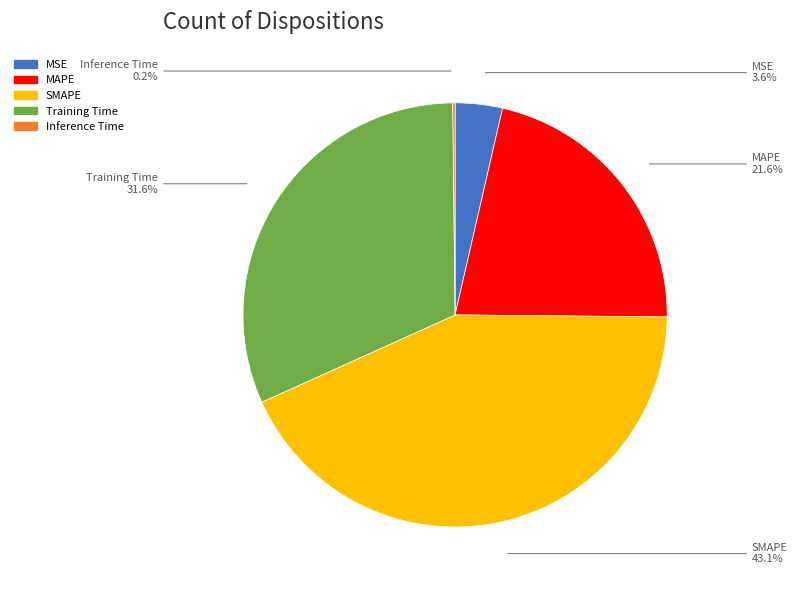

Which has a higher value, MSE or MAPE?

MAPE